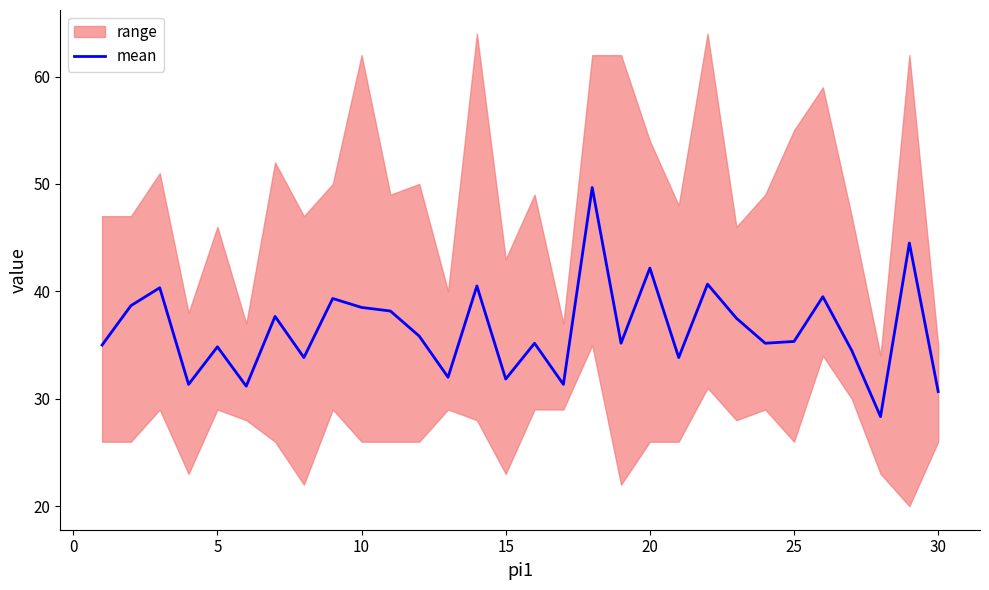

What is the maximum value for mean?

49.7